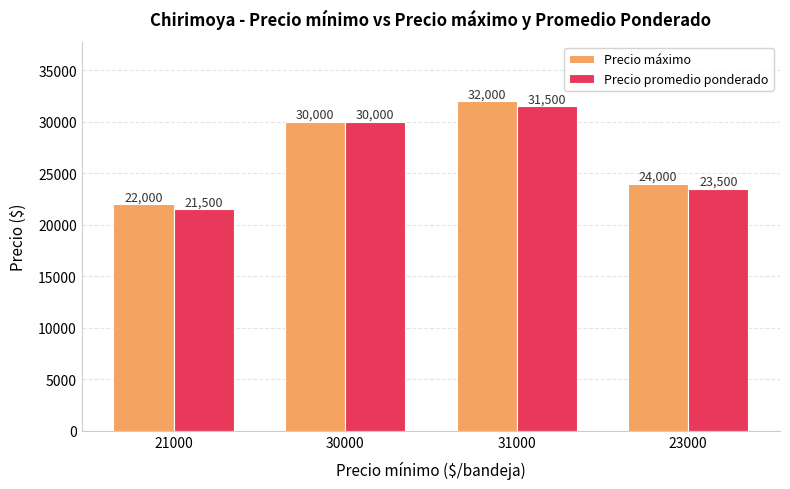

Which series has the largest total across all categories?

Precio máximo